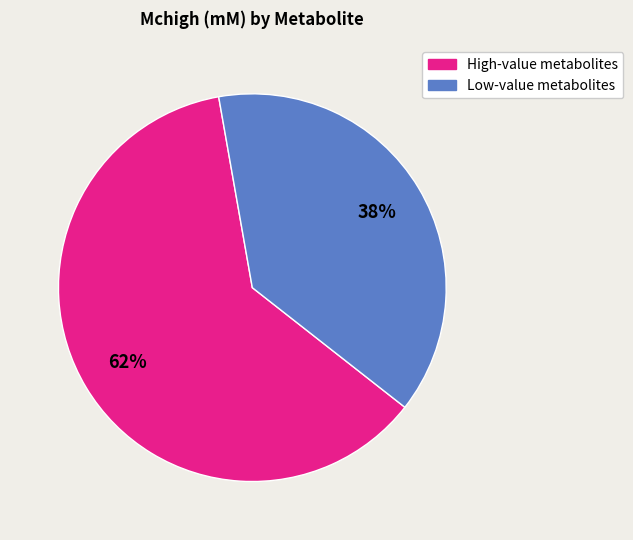

To the nearest percent, what is the average slice percentage?

50%